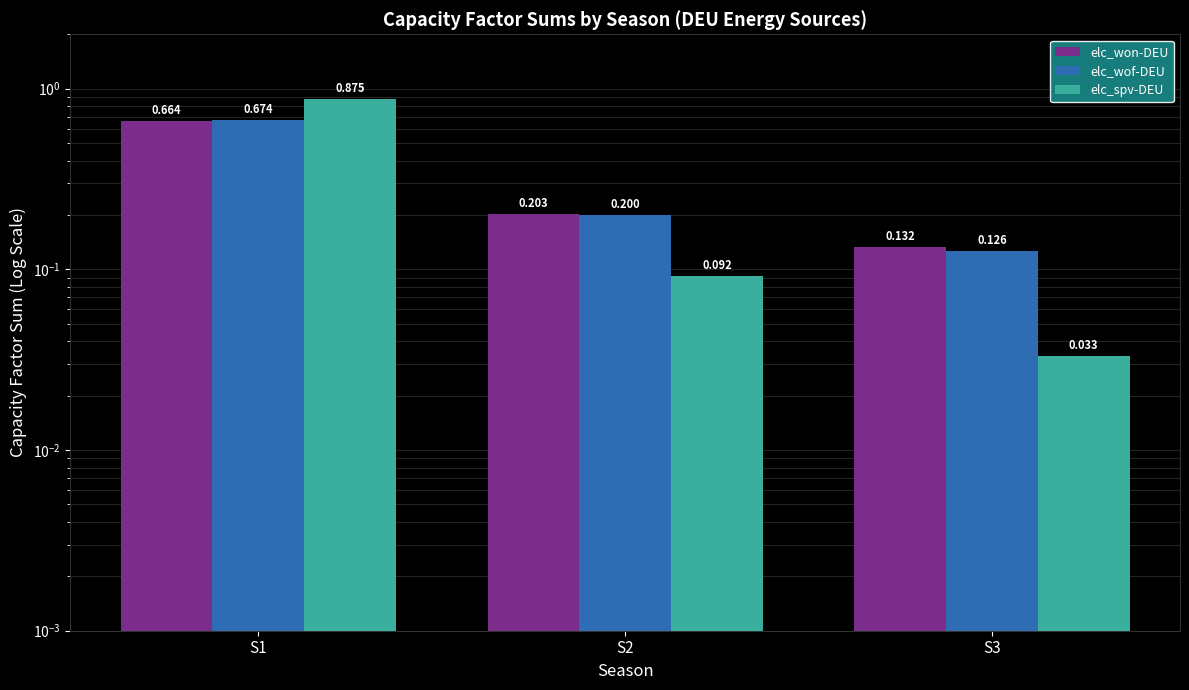

What is the difference between the maximum and minimum values in the elc_spv-DEU series?

0.8